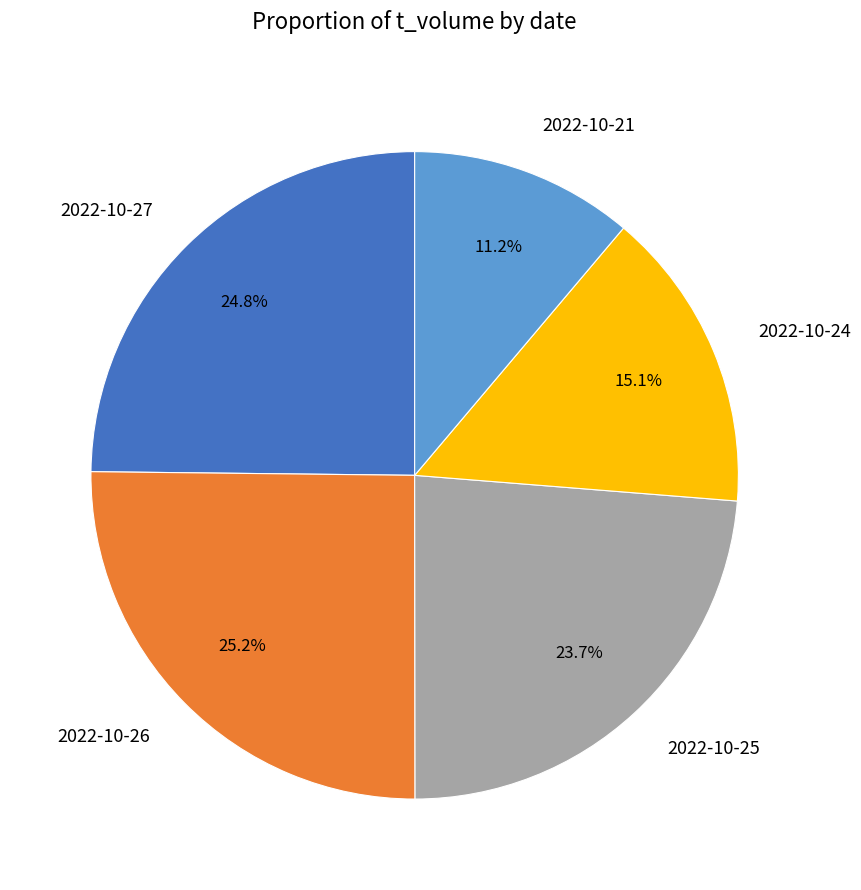

Count the number of slices in the pie.

5